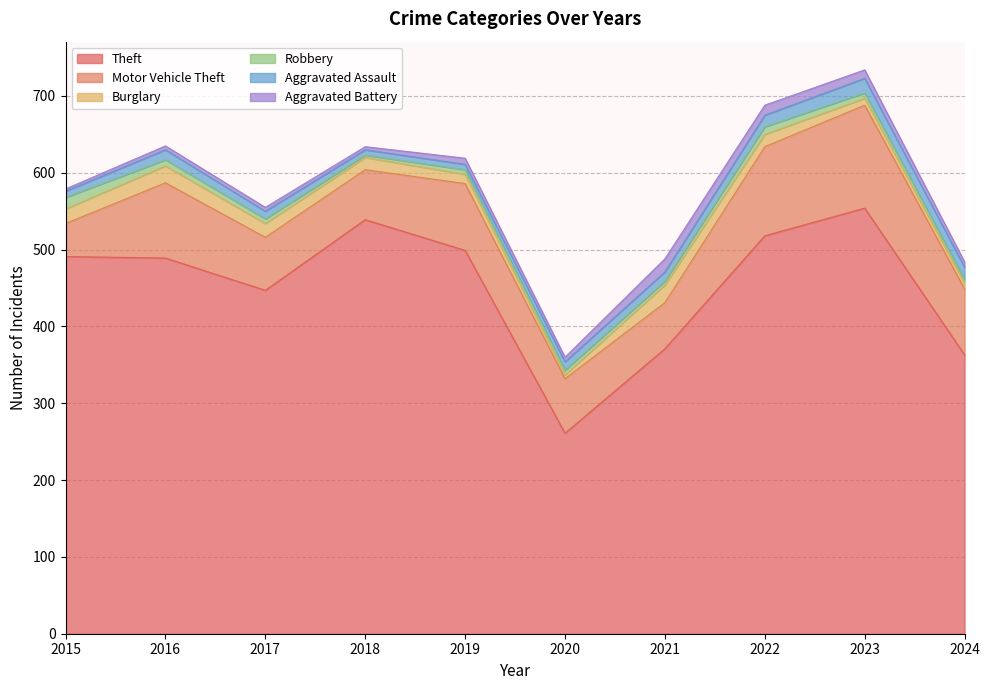

What is the difference between the maximum and minimum values in the Theft series?

293